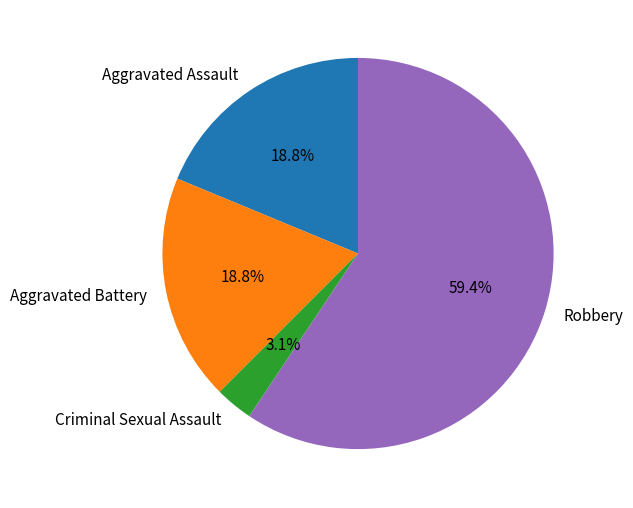

Which category has the smallest portion of the pie?

Criminal Sexual Assault